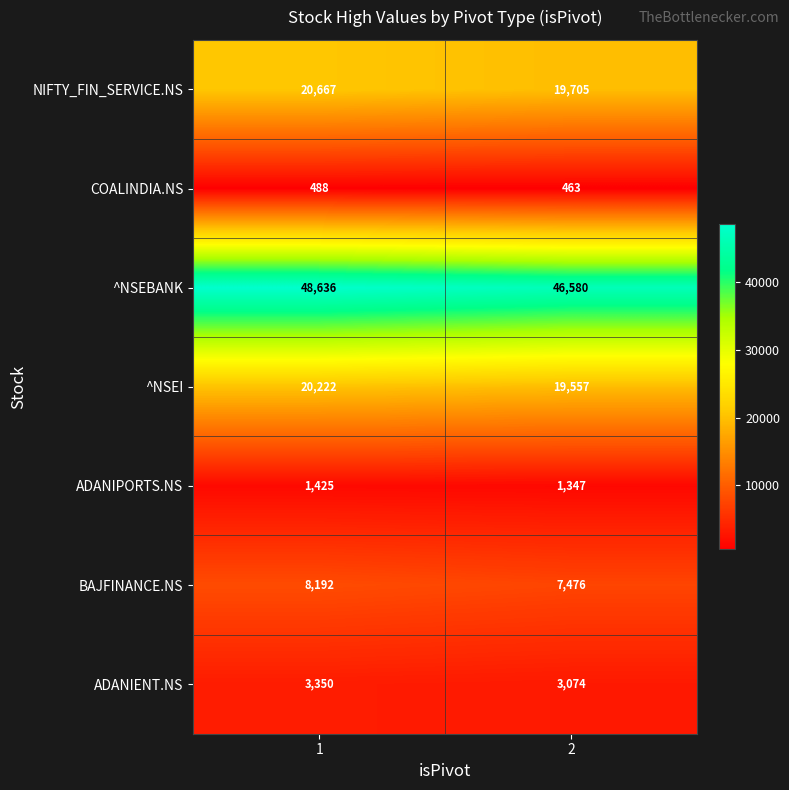

Which series has the widest spread of values?

^NSEBANK